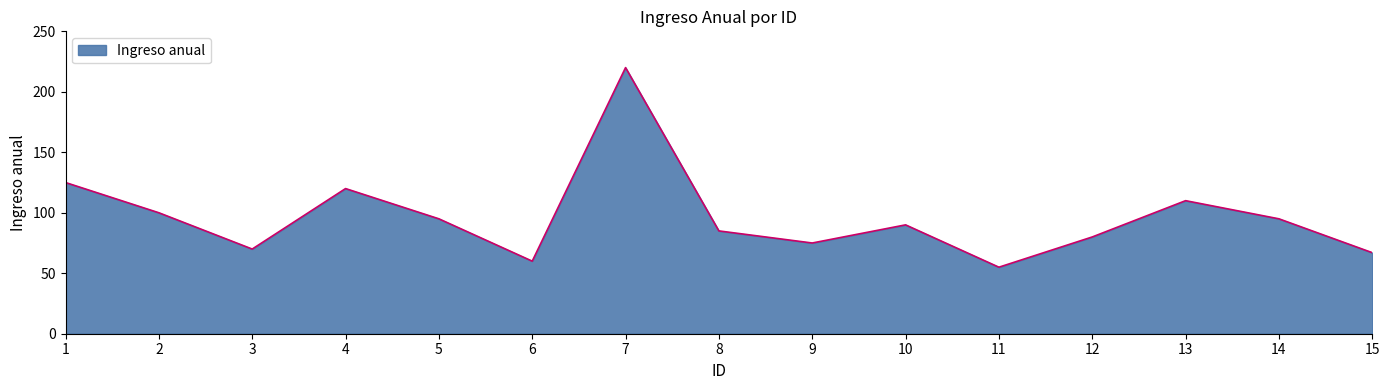

At which category does the chart reach its minimum across all series?

11